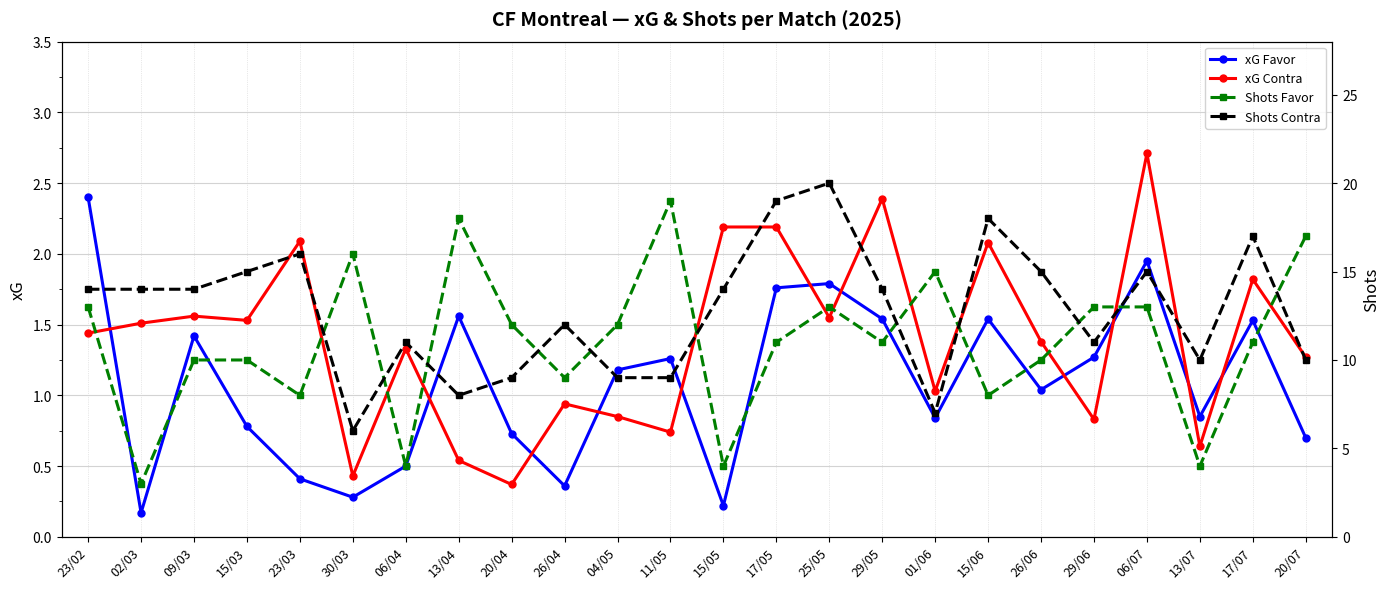

What is the sum of all Shots Favor values?

264.0